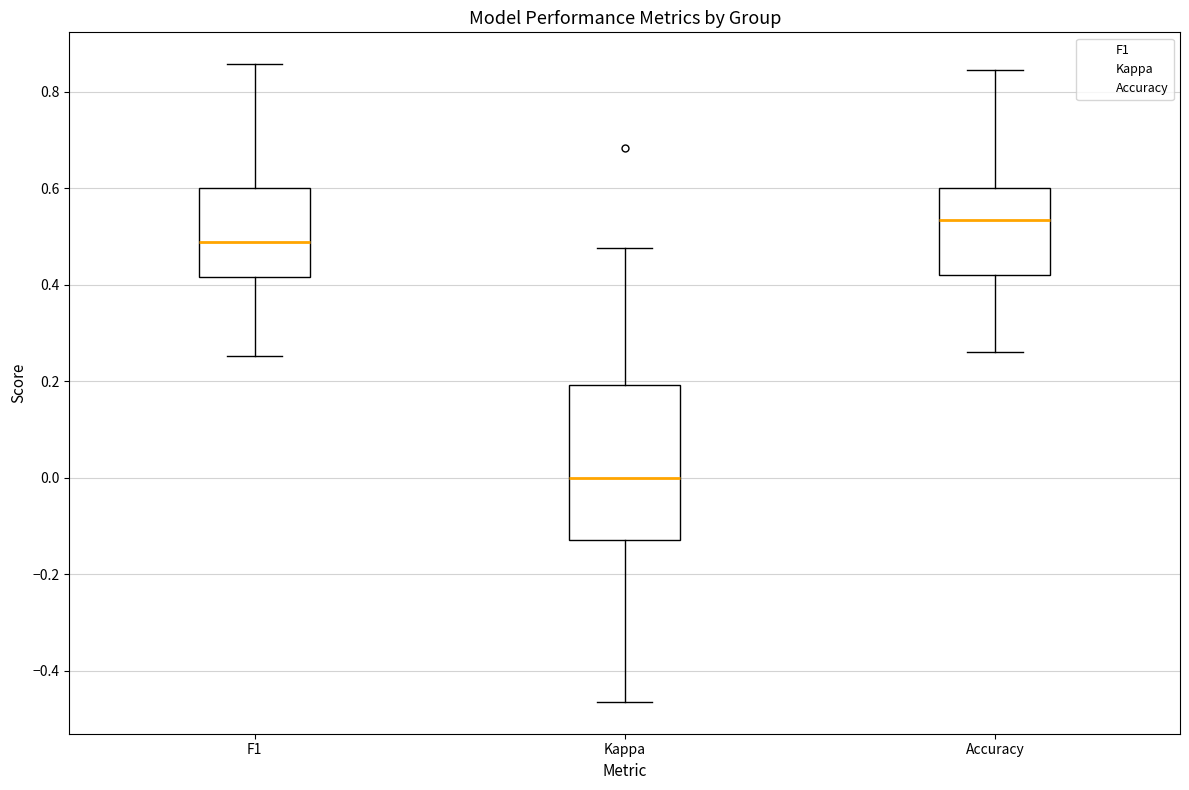

Where does the upper whisker of the box for Accuracy end on the y-axis? The values are not printed on the chart, so give them approximately, as read against the axis.

0.84